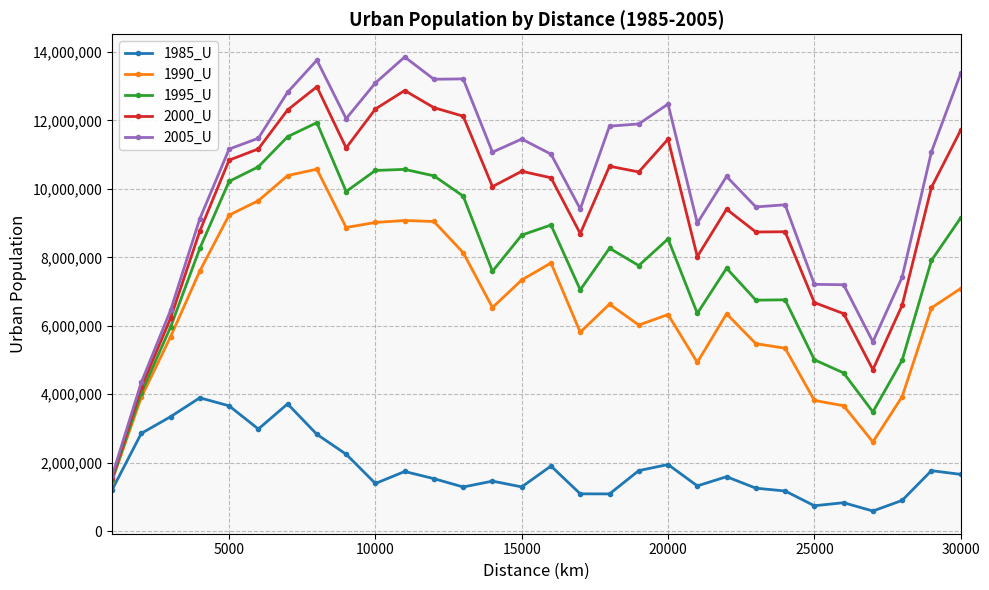

At how many categories does at least one series exceed 6155421?

27